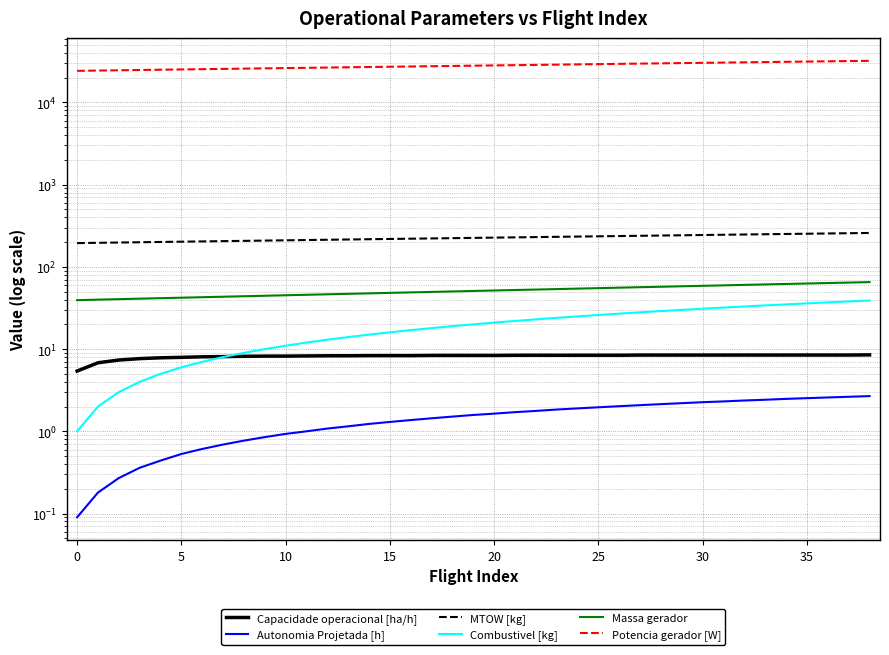

What is the label of the 16th point from the right?

23